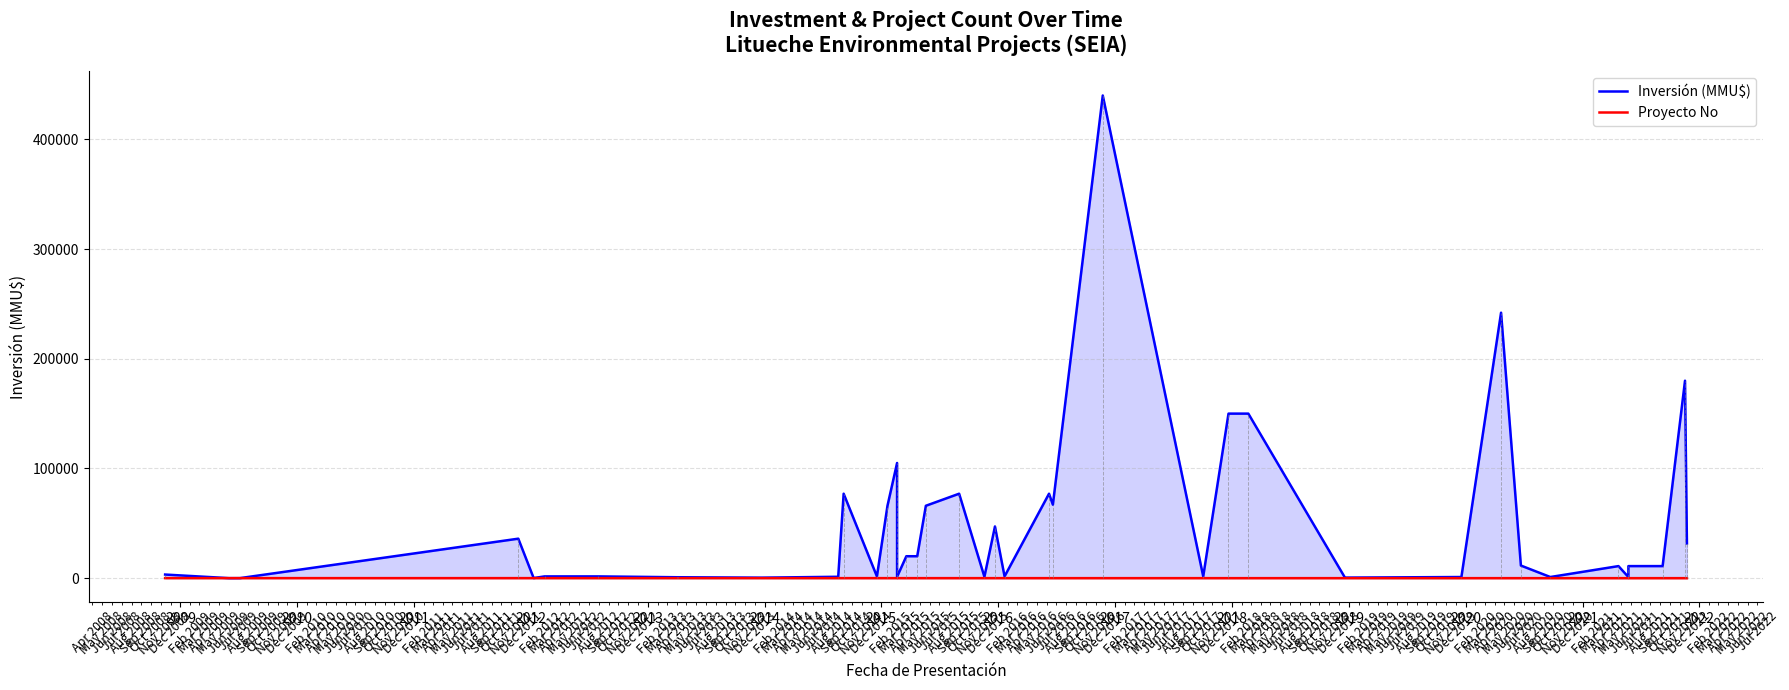

What is the highest value of the Inversión (MMU$) series?

440000